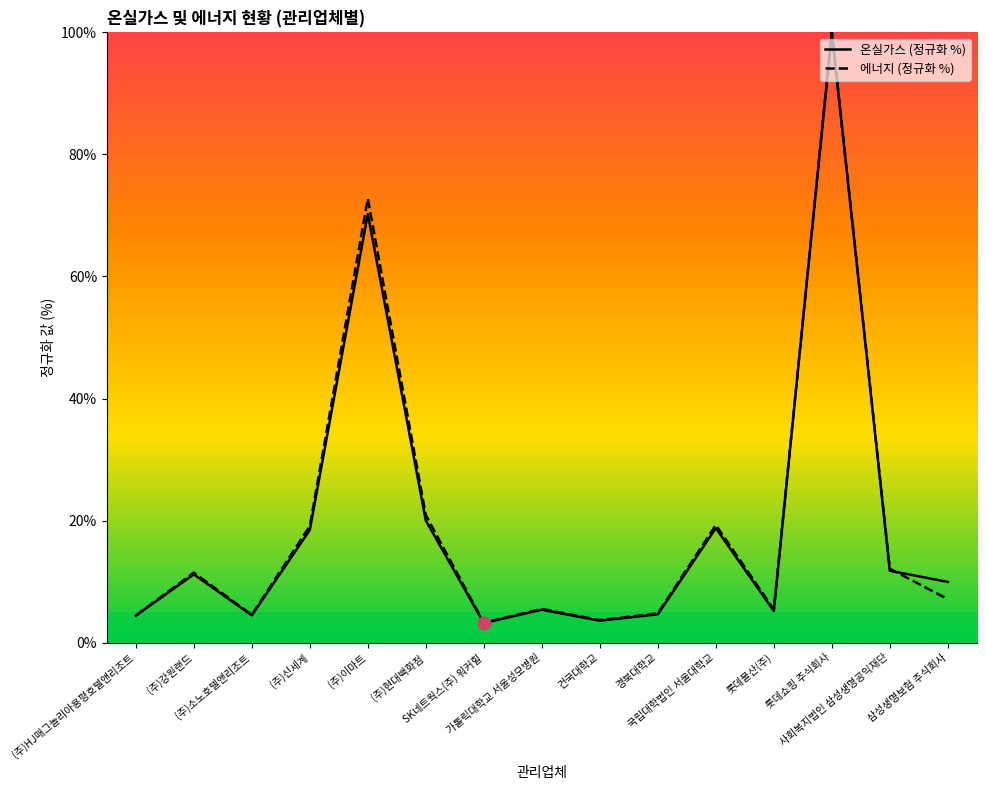

At which category is the sum across all series the highest?

롯데쇼핑 주식회사